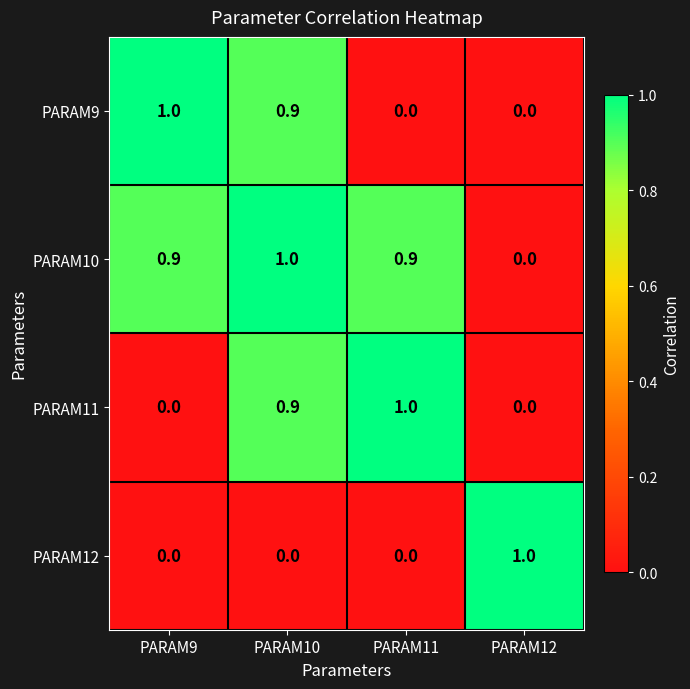

What is the maximum value shown in the chart?

1.0